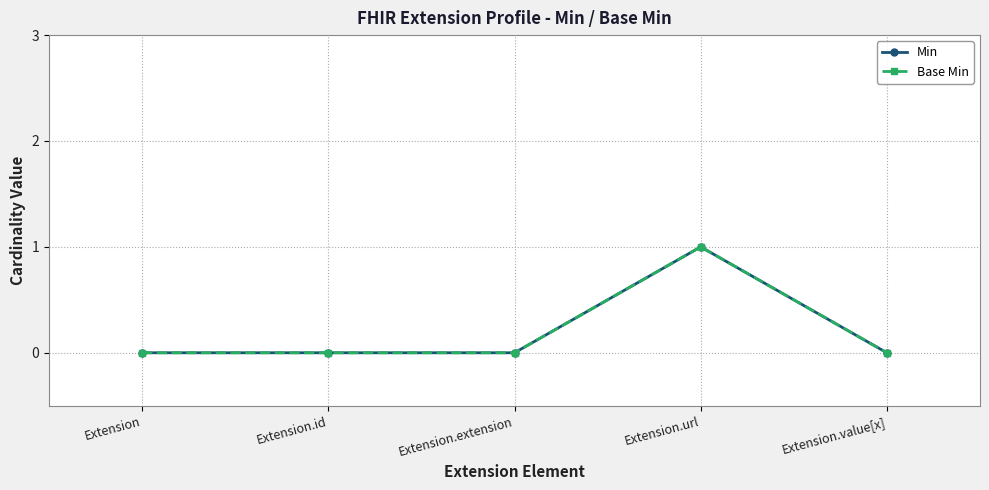

True or false: Min and Base Min cross at least once.

False